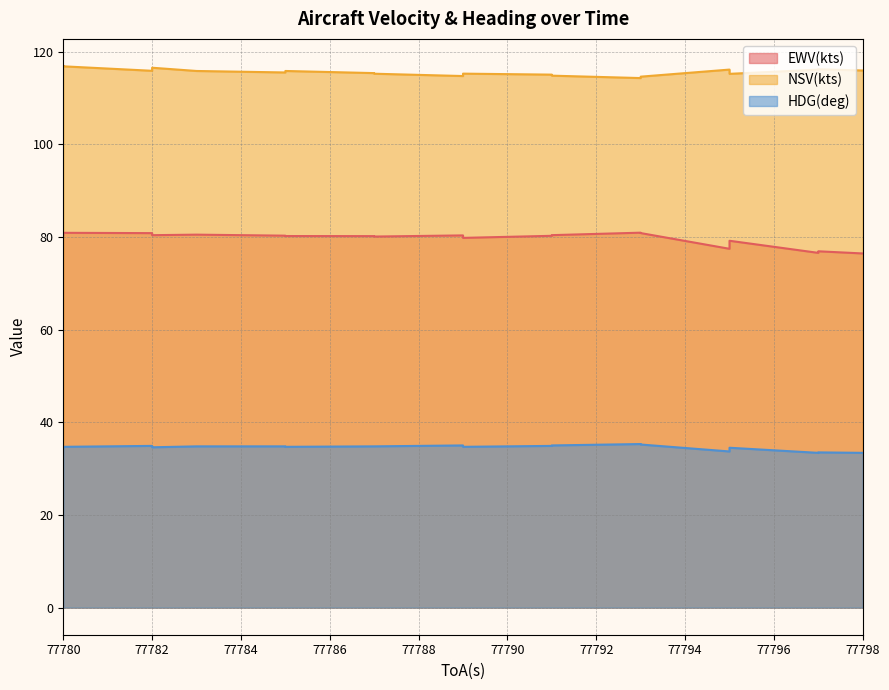

True or false: EWV(kts) and NSV(kts) intersect in this chart.

False